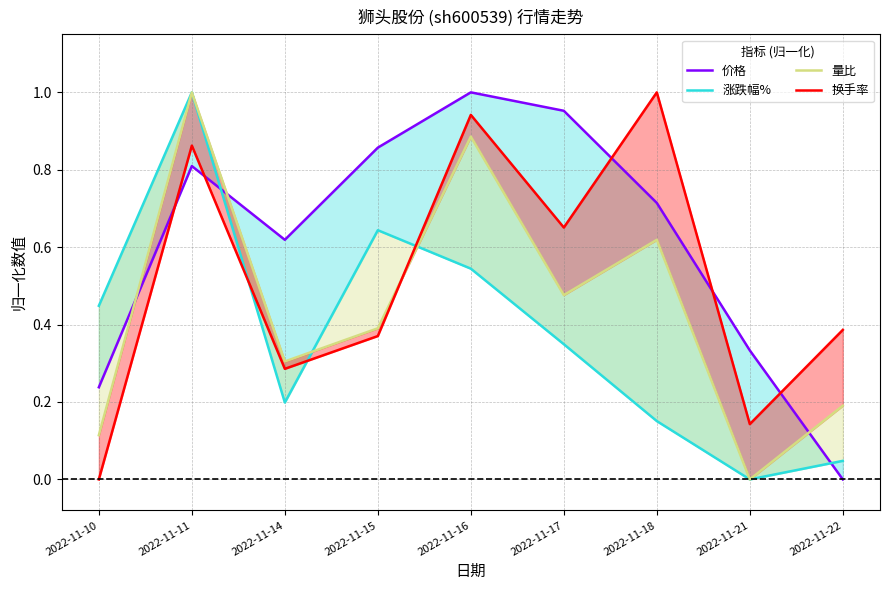

What is the maximum value for 量比?

1.0